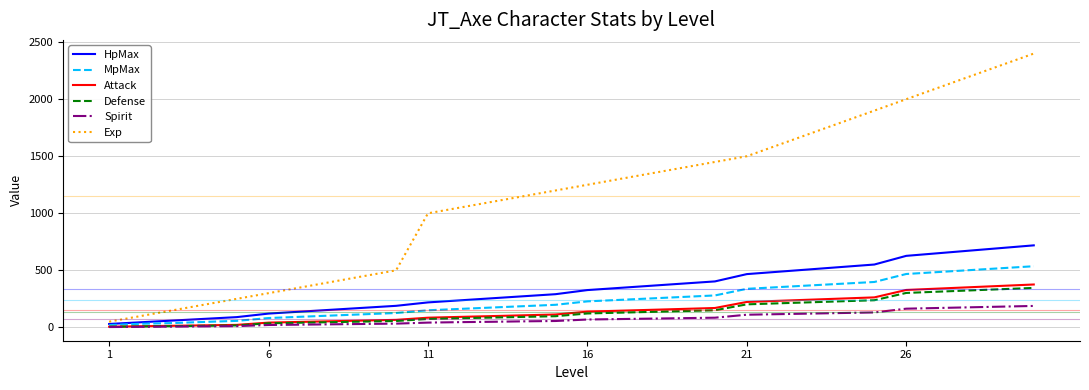

What is the maximum value for MpMax?

536